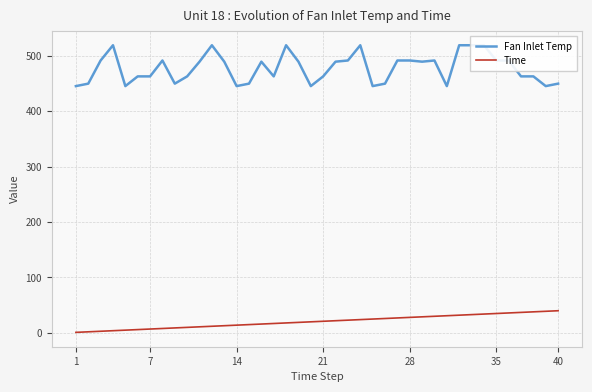

List the series in order of their peak value, lowest first.

Time, Fan Inlet Temp